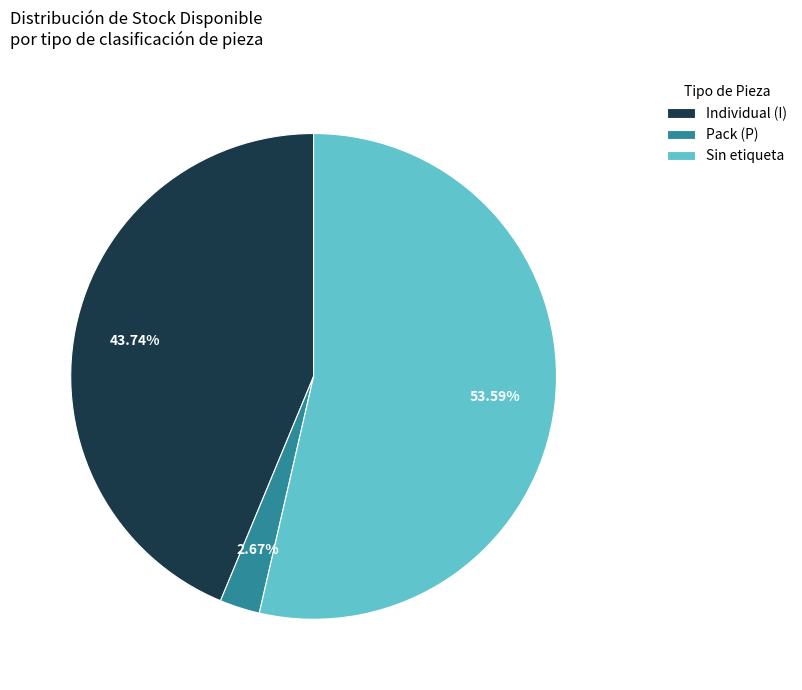

Between Sin etiqueta and Pack (P), which is larger?

Sin etiqueta